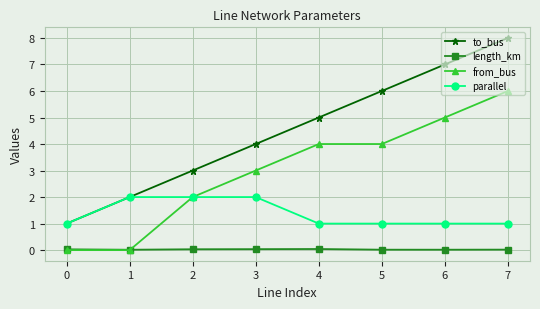

Which series has the largest range (max minus min)?

to_bus